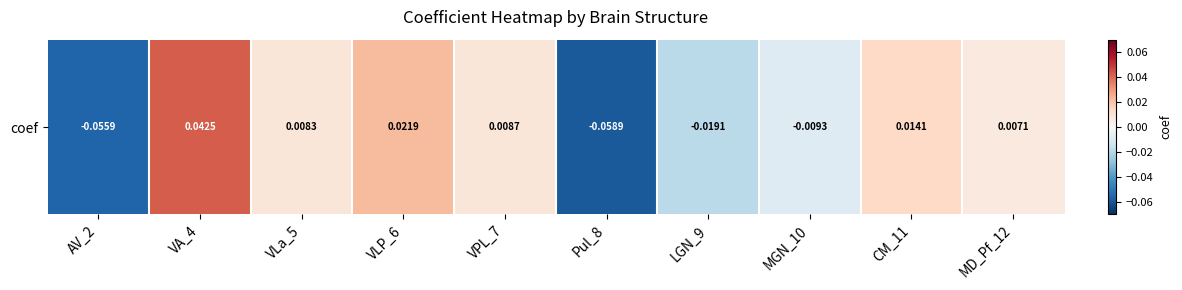

The value at LGN_9 is -0.0. True or false?

True